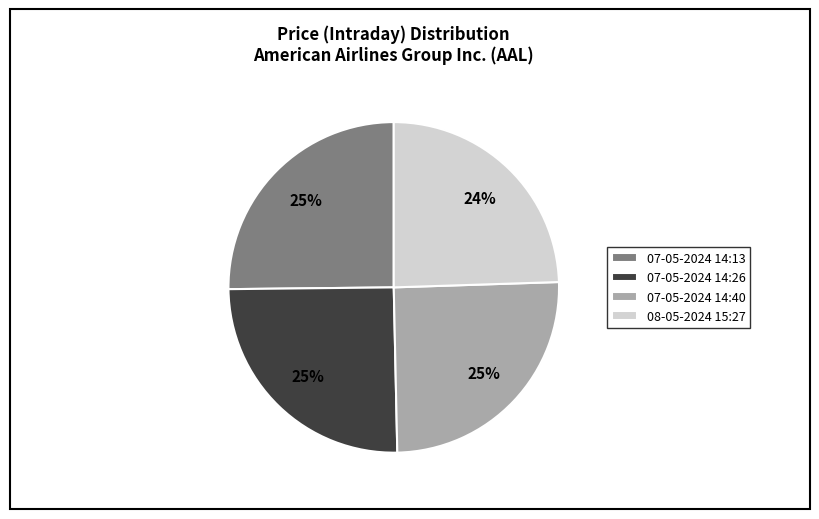

Approximately how many times larger is the value at 07-05-2024 14:13 compared to 07-05-2024 14:26?

1.0